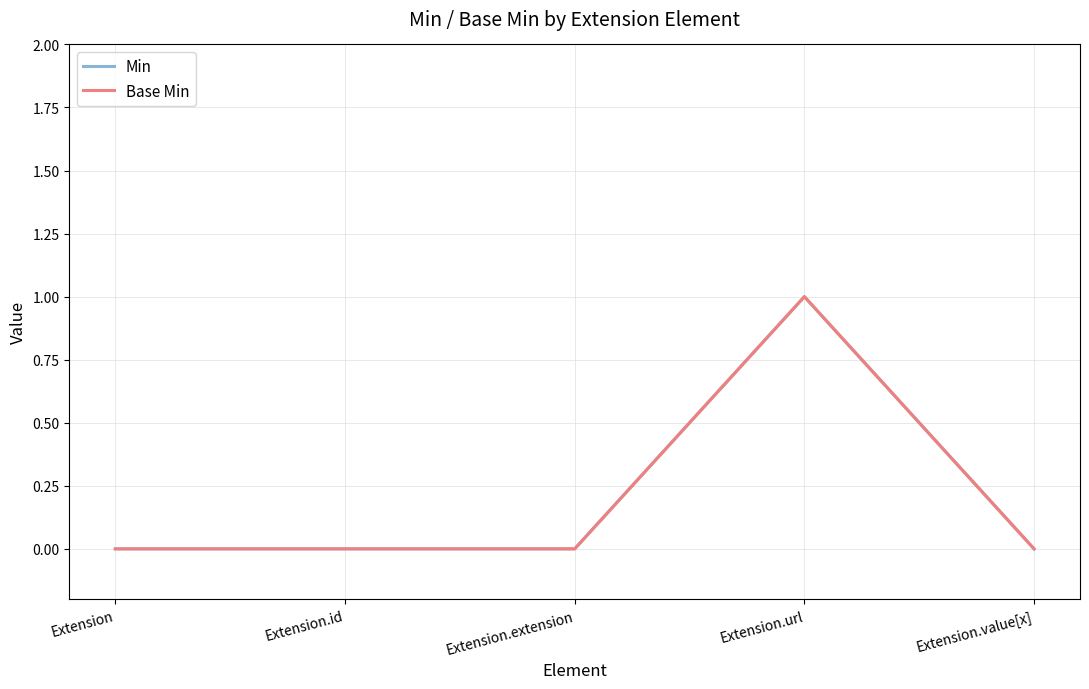

Is this an area chart (filled region under the line)?

No